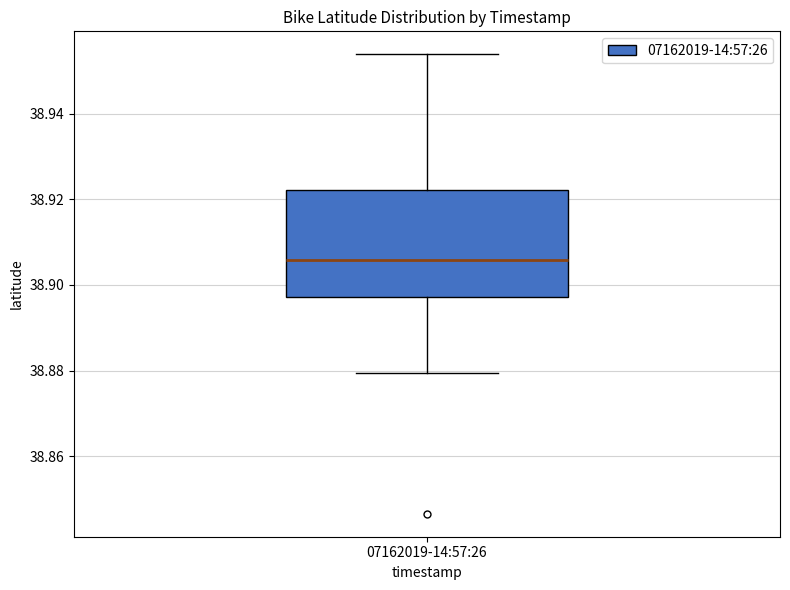

Read this box plot against the y-axis: the position of the median line, the range covered by the box, and the ends of both whiskers. The values are not printed on the chart, so give them approximately, as read against the axis.

median 38.906, box 38.898 to 38.922, whiskers 38.880 to 38.954